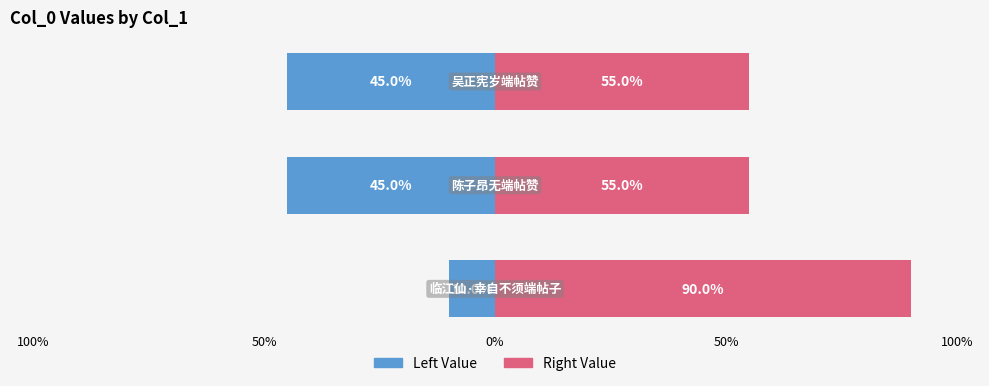

Rank the series by their average value, from highest to lowest.

Right Value, Left Value